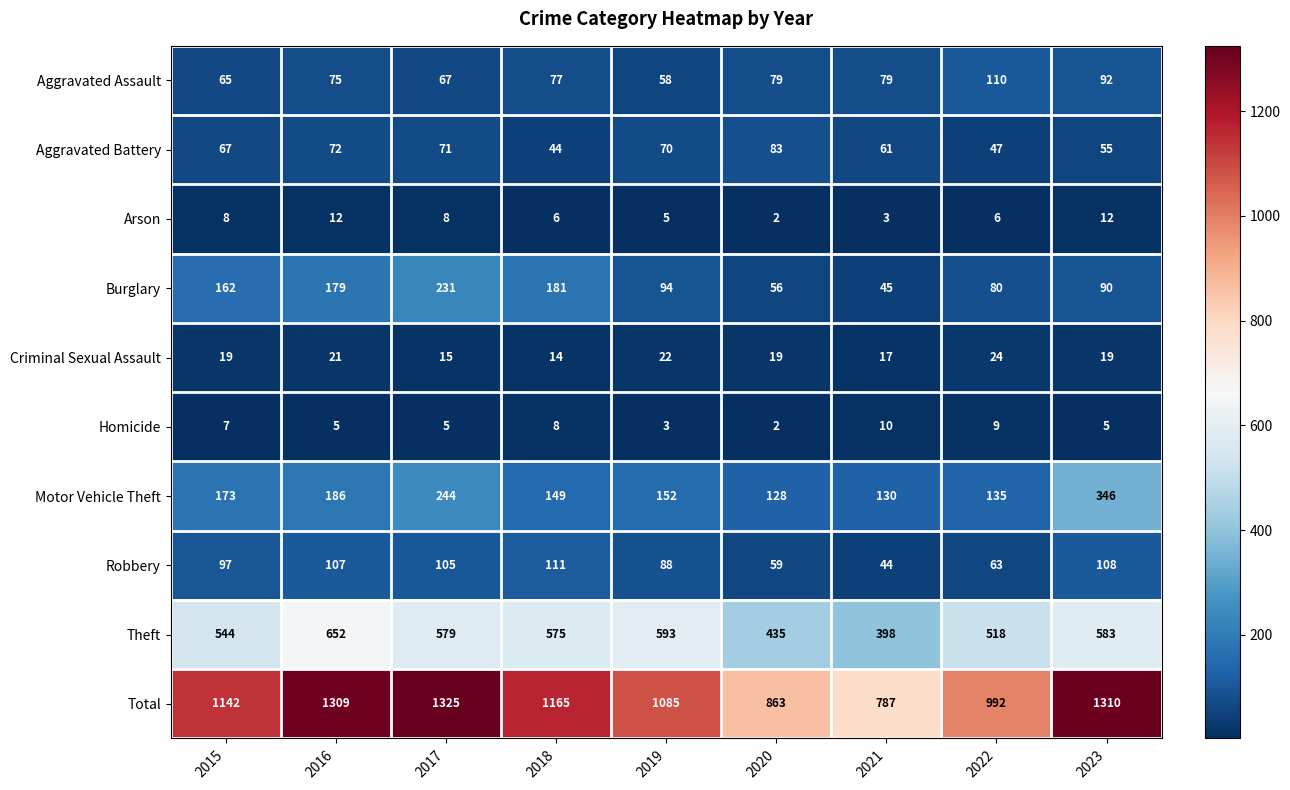

At which category is the sum across all series the highest?

2017